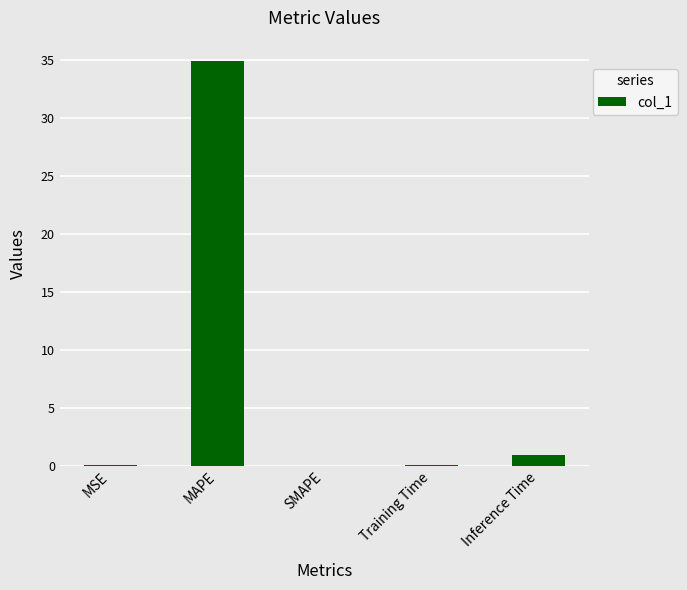

At which label is the value closest to 17?

Inference Time